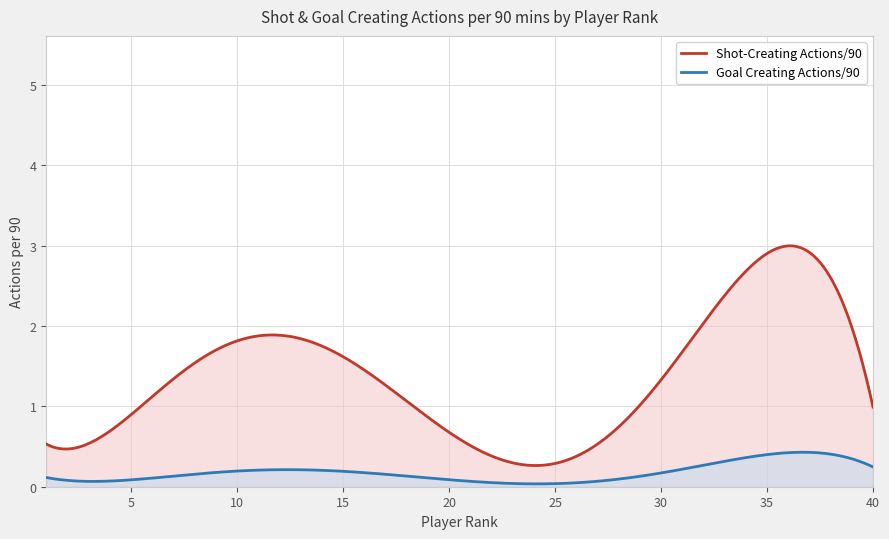

Which series has the largest total across all categories?

Shot-Creating Actions/90